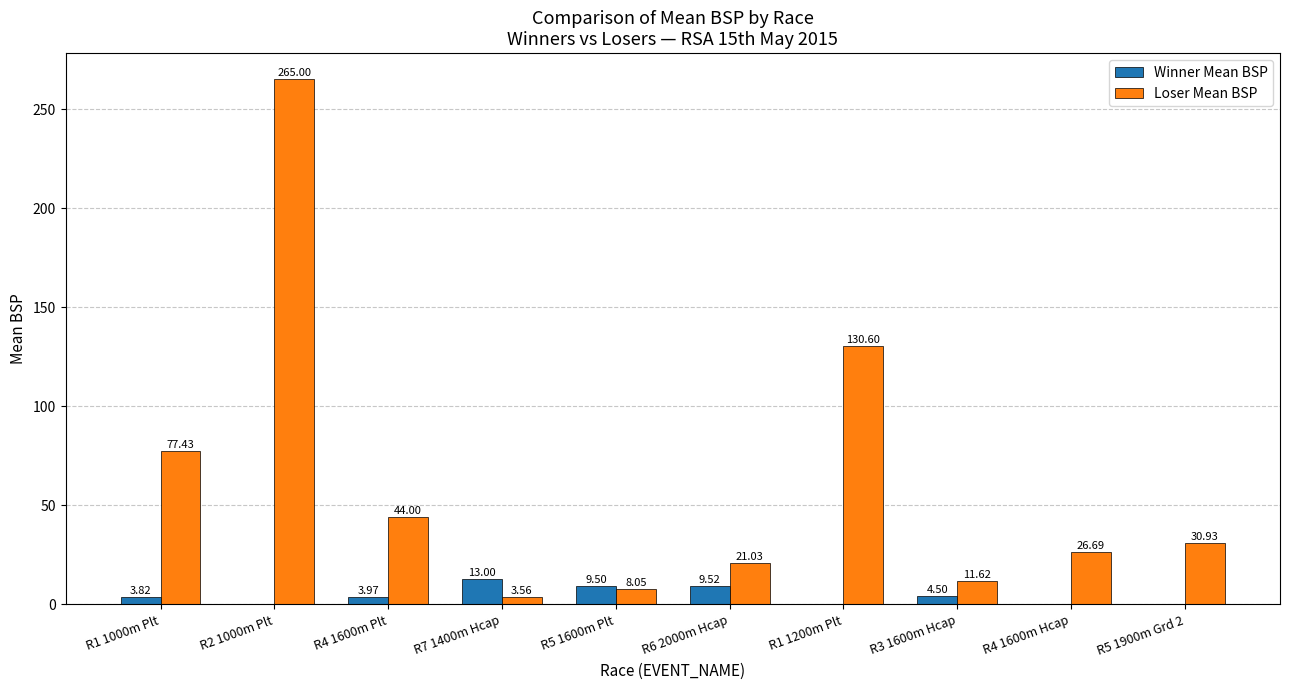

Are the bars horizontal?

No